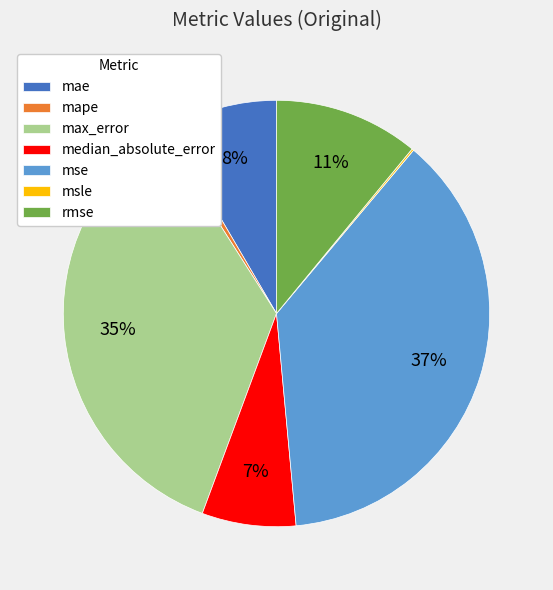

Do max_error and median_absolute_error together represent more than half of the pie?

No